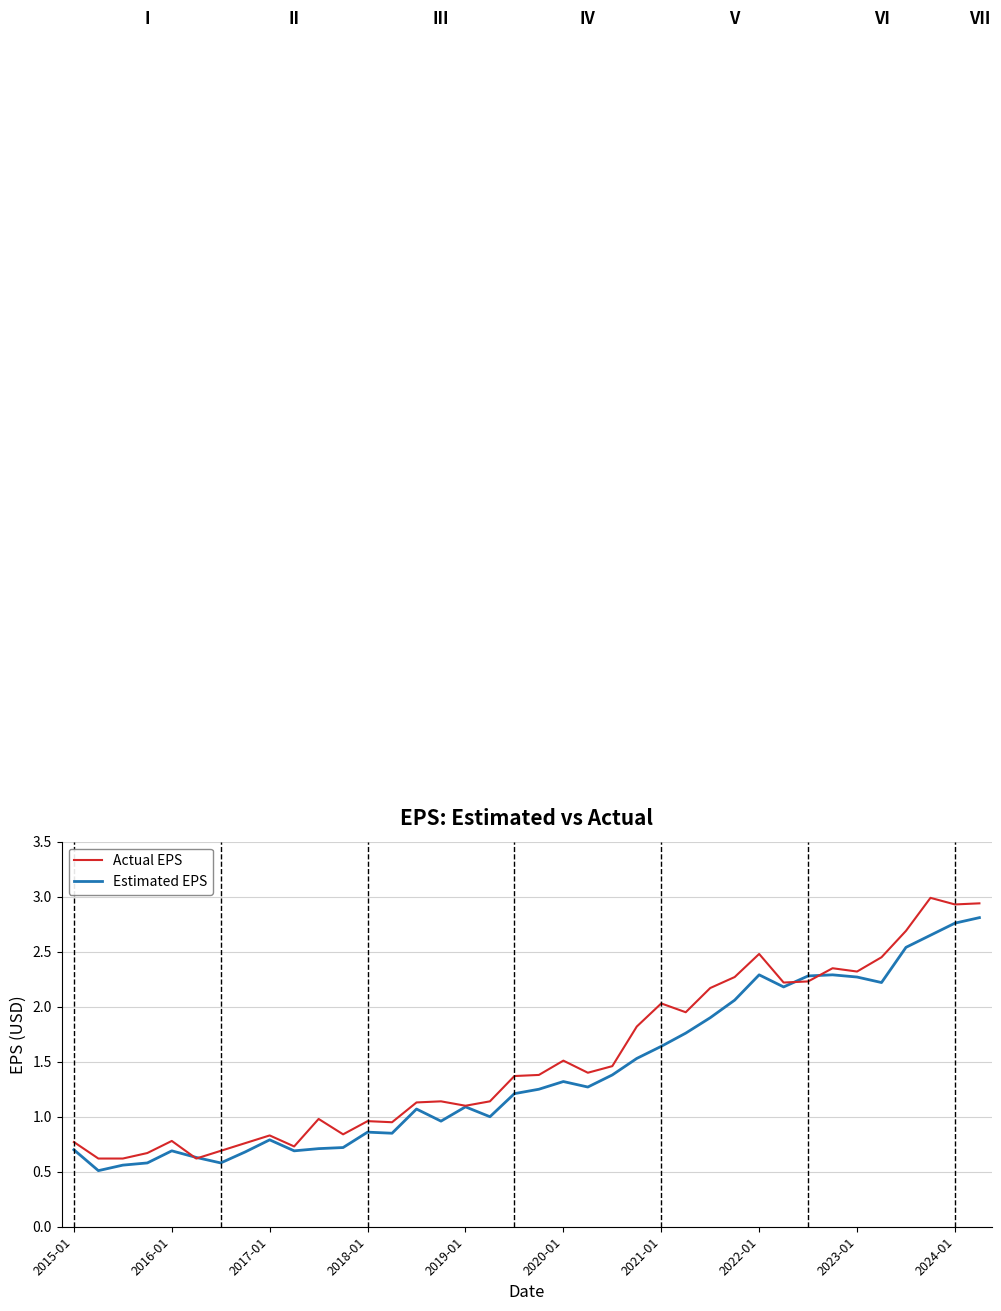

Rank the series by their average value, from lowest to highest.

Estimated EPS, Actual EPS